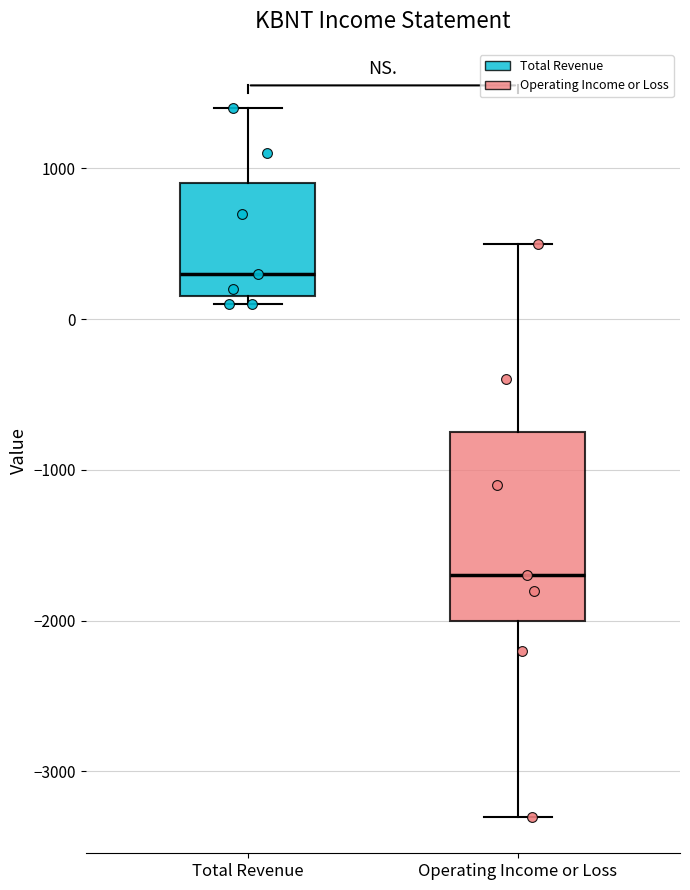

Reading left to right, read every box against the y-axis: the position of its median line, the range the box covers, and the ends of its whiskers. The values are not printed on the chart, so give them approximately, as read against the axis.

Total Revenue: median 300, box 200 to 900, whiskers 100 to 1400
Operating Income or Loss: median -1700, box -2000 to -700, whiskers -3300 to 500